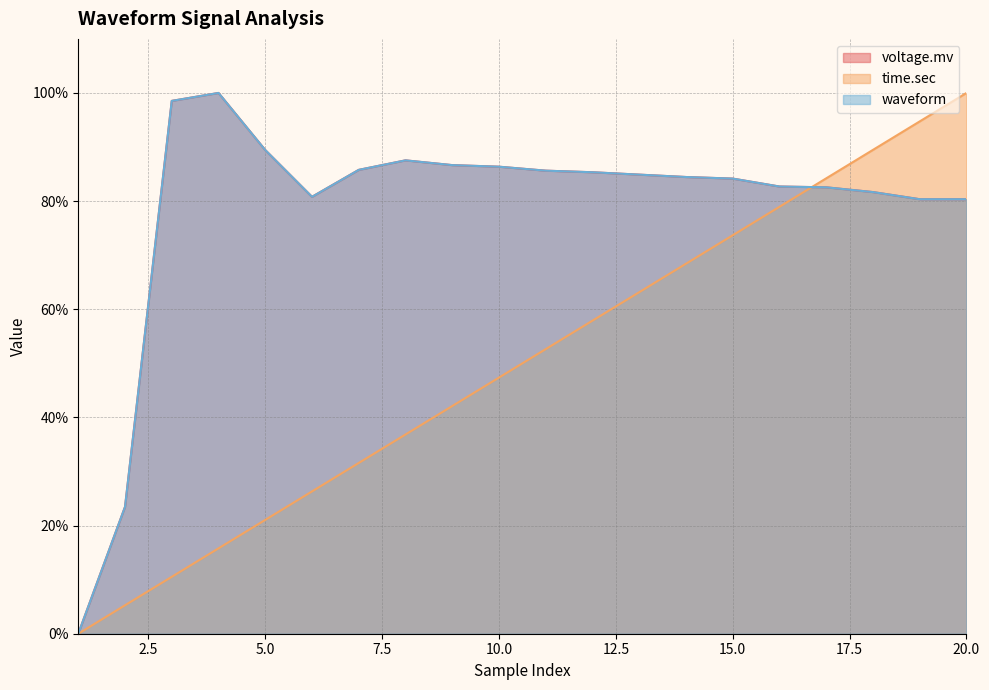

What is the value of the waveform point at the 15th from the left?

84.2